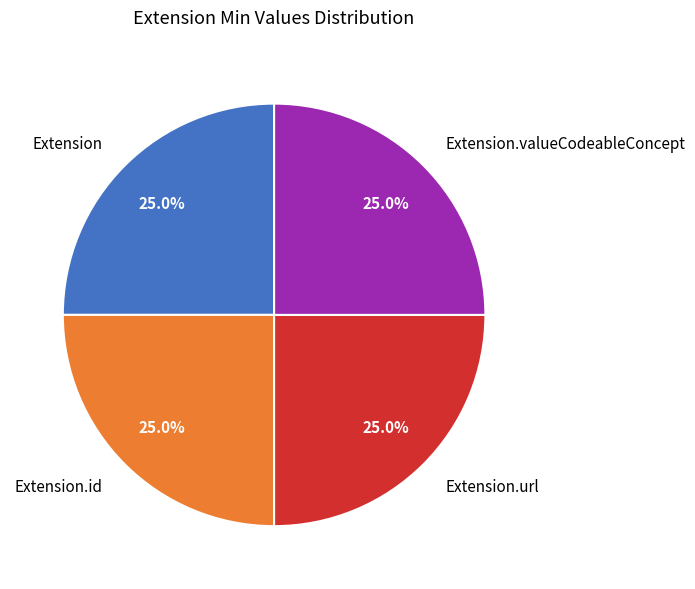

Approximately how many times larger is the value at Extension.url compared to Extension?

1.0